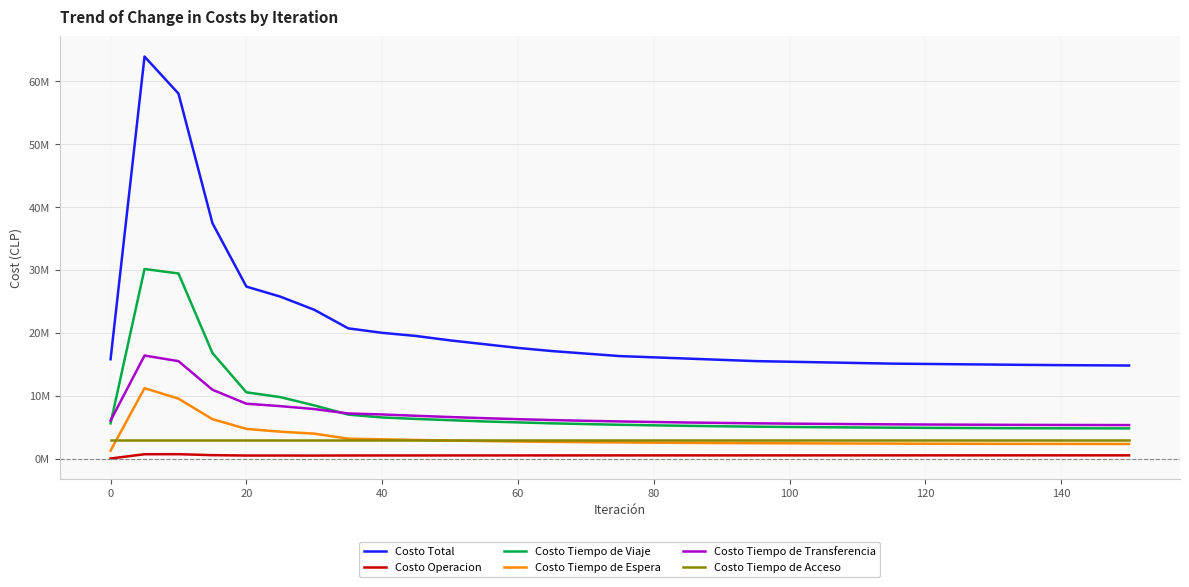

Is this an area chart (filled region under the line)?

No